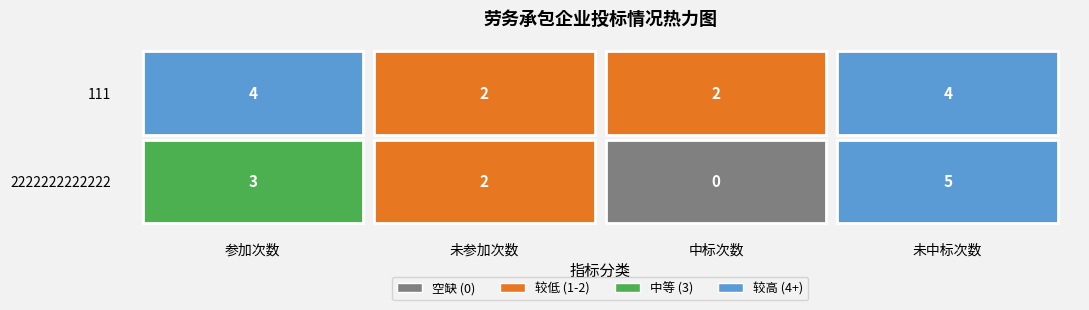

How many values in the 2222222222222 series are below 3?

2